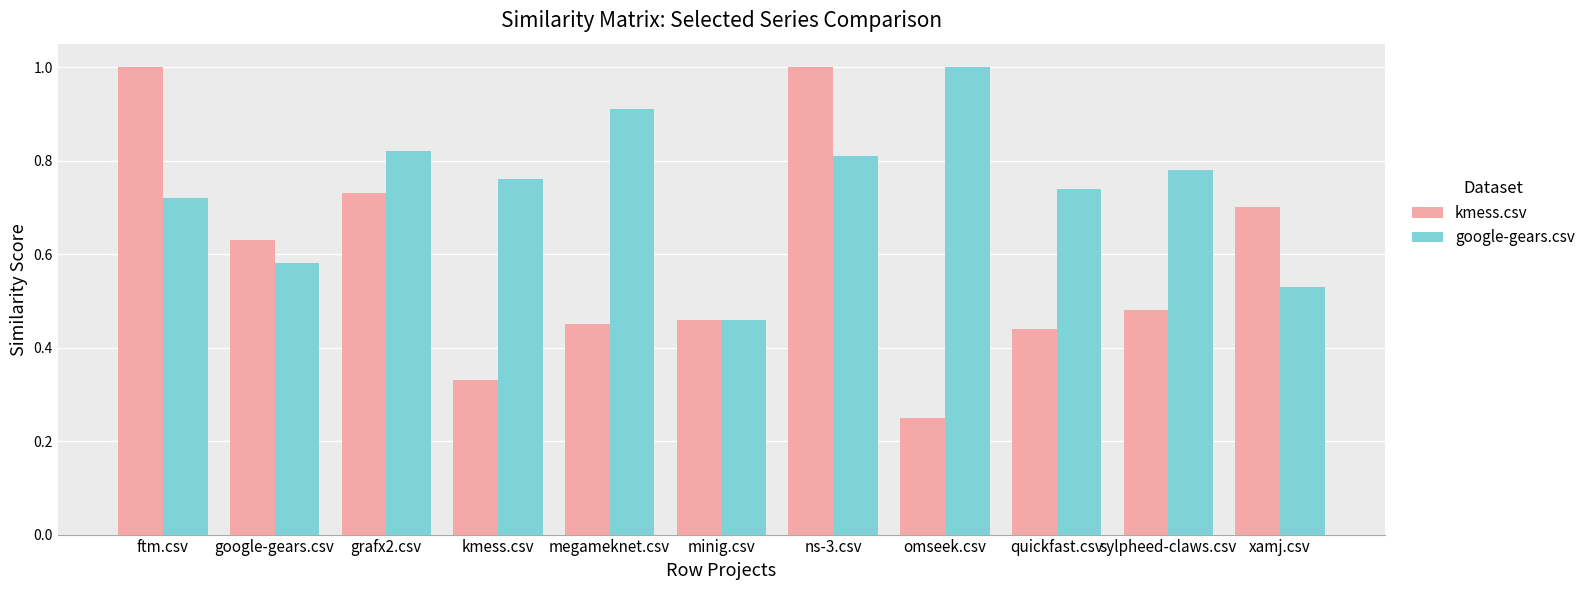

Between grafx2.csv and xamj.csv, which series saw the biggest shift?

google-gears.csv